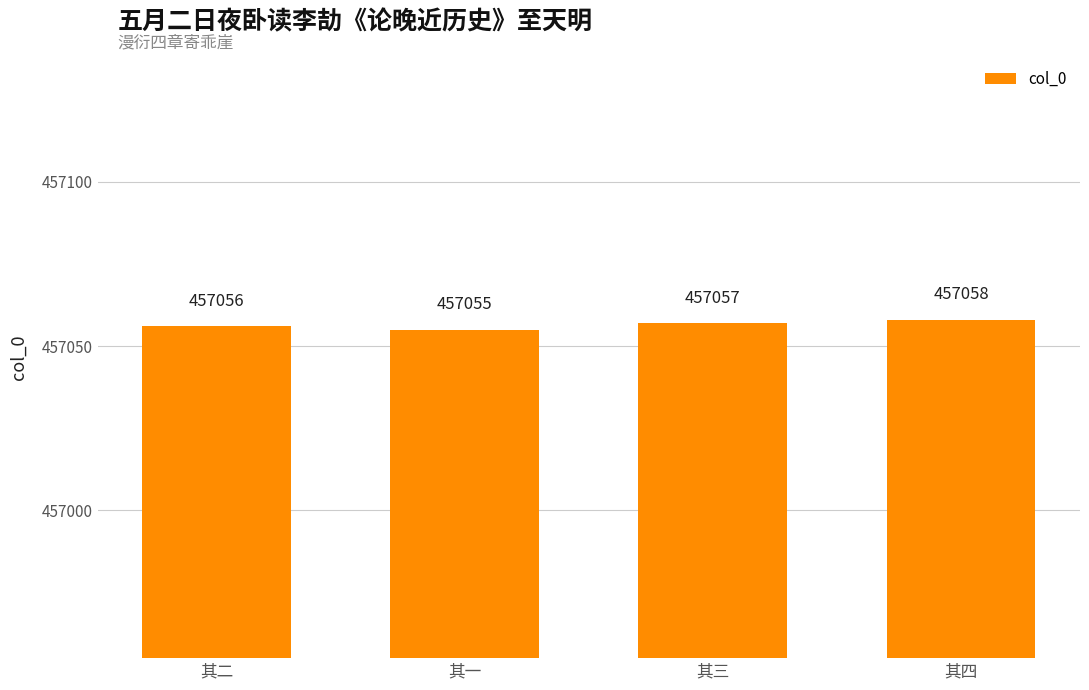

What is the difference between the maximum and minimum values?

3